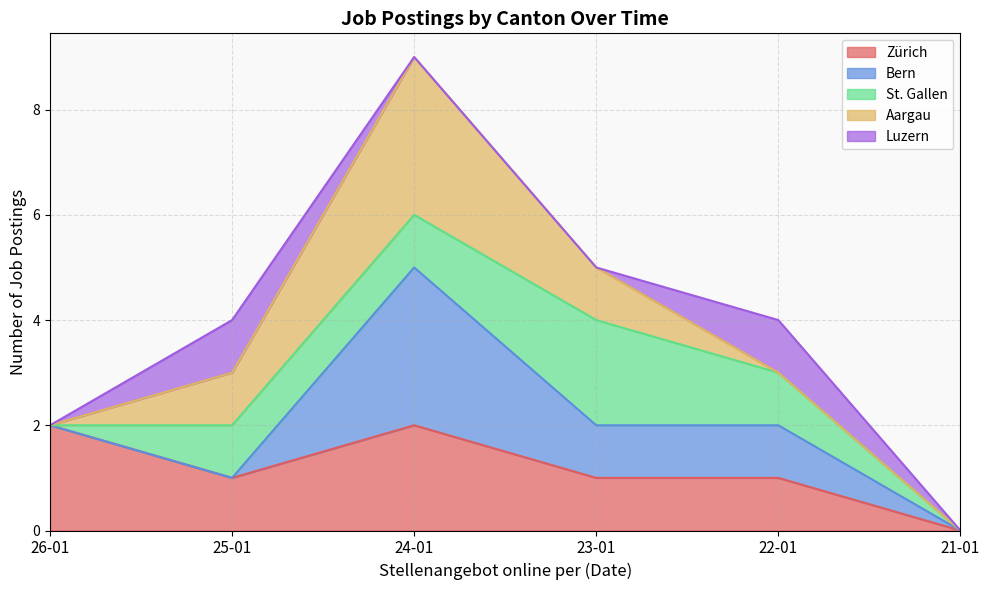

At which category does St. Gallen reach its first local peak?

25-01